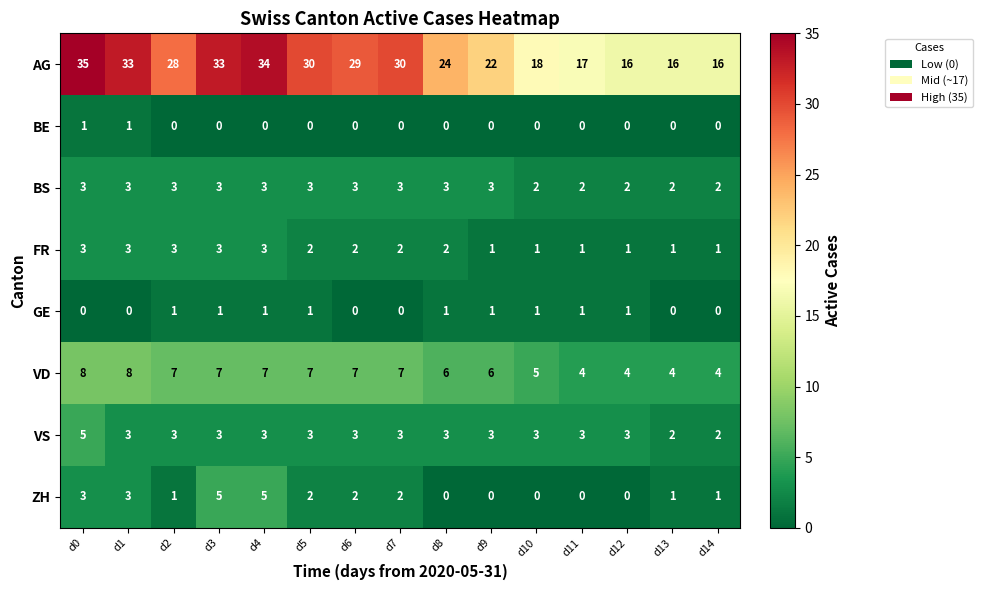

What is the difference between the highest and lowest values at d8?

24